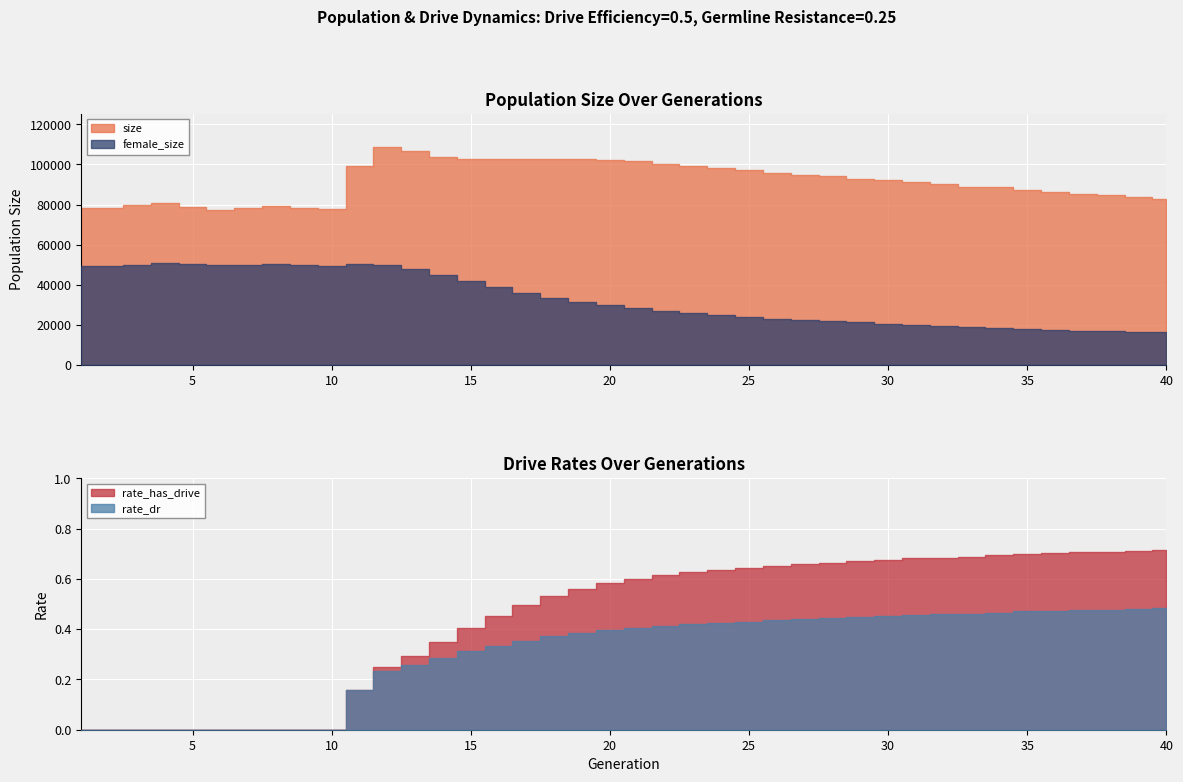

The value of female_size at 29 is 21304.0. True or false?

True